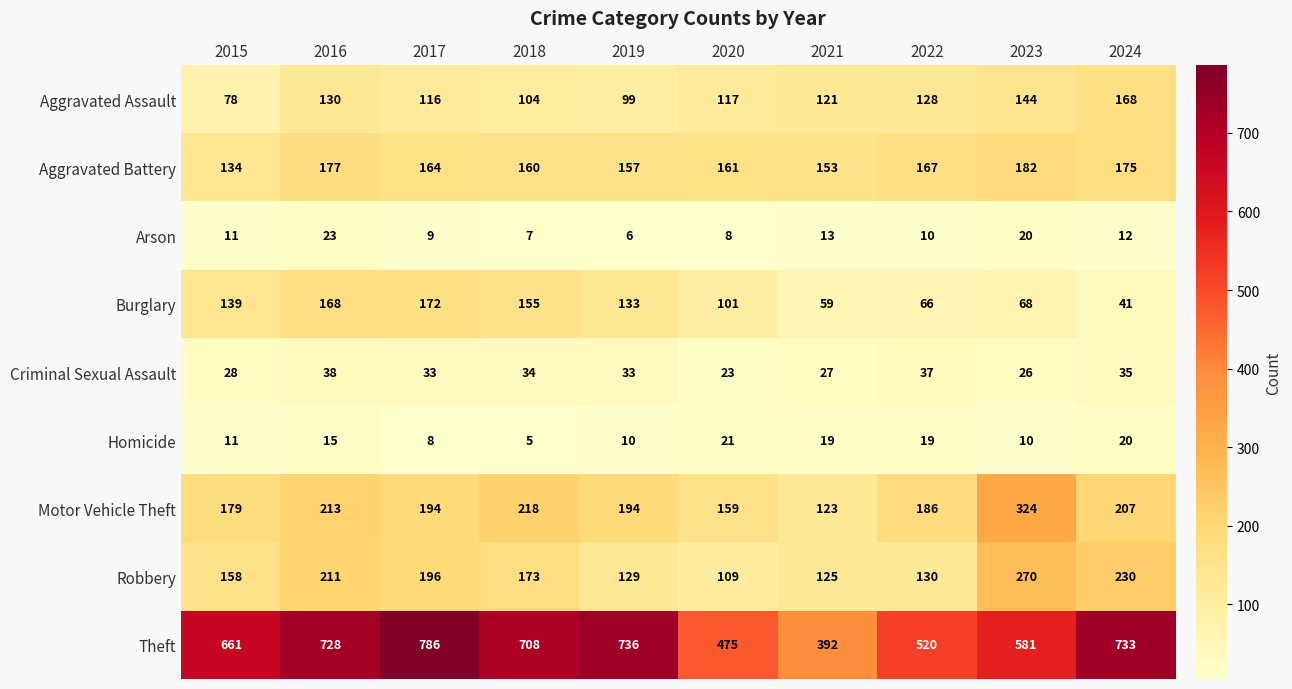

How many categories are shown in the chart?

10